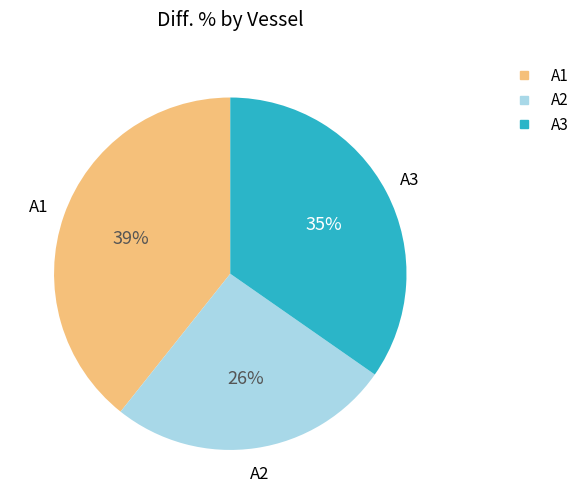

Approximately how many times larger is the value at A3 compared to A1?

0.9